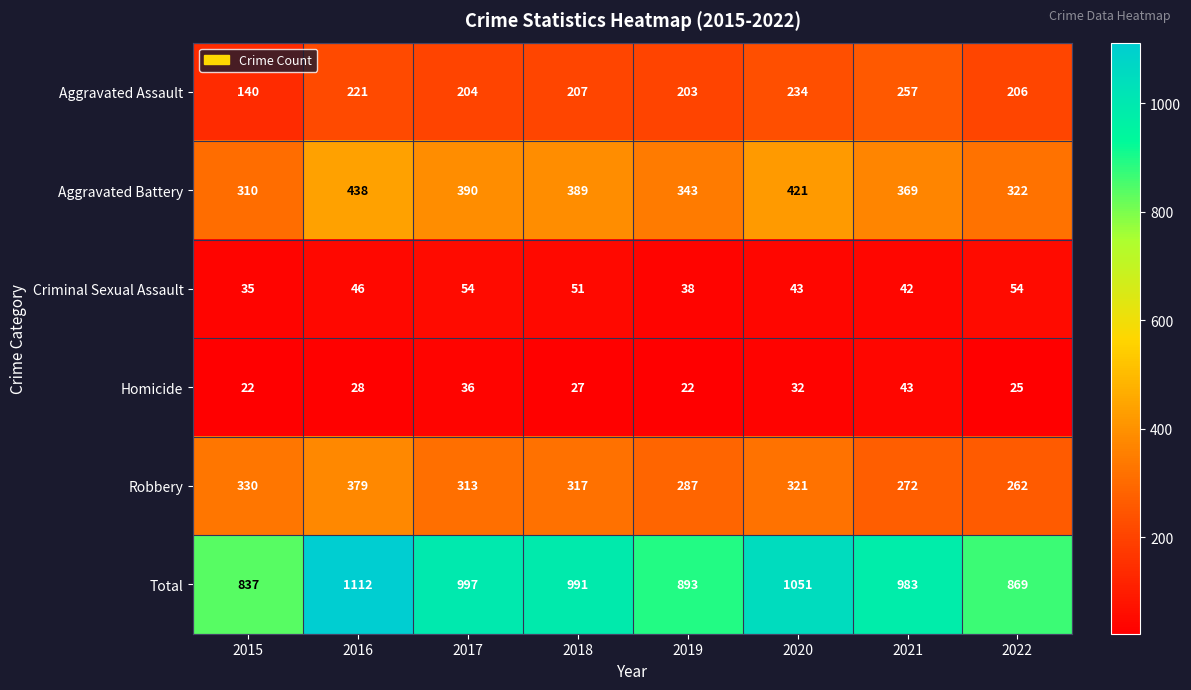

Rank the series at 2018 from highest to lowest value.

Total, Aggravated Battery, Robbery, Aggravated Assault, Criminal Sexual Assault, Homicide